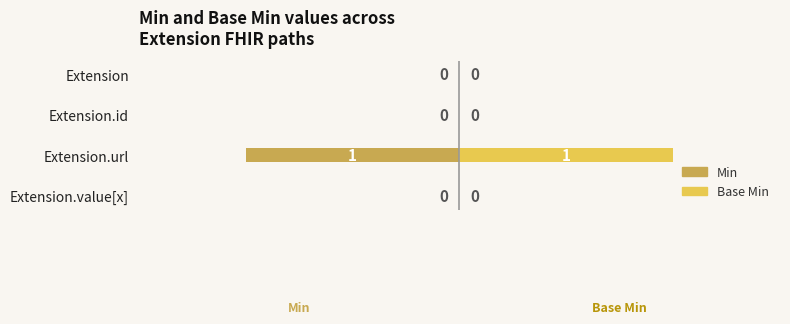

The value of Min at Extension.value[x] is 0. True or false?

True